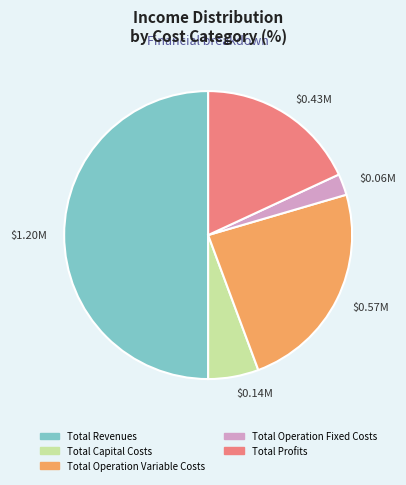

Is it true that Total Capital Costs is 1% of the pie?

False